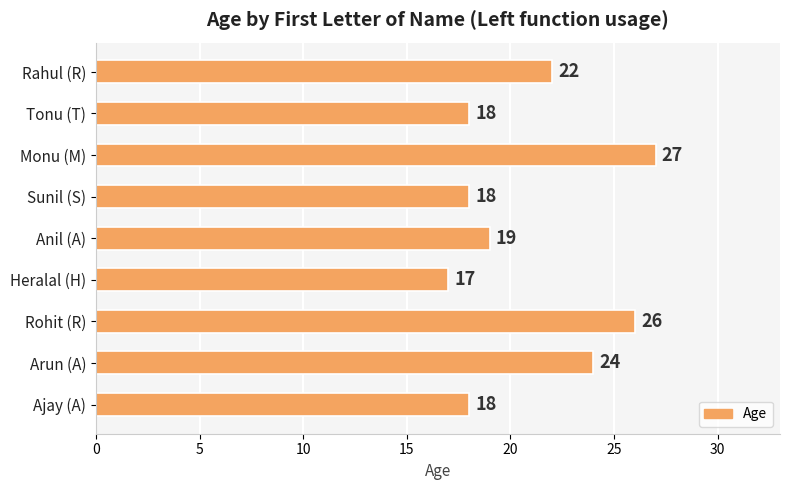

Between Monu (M) and Sunil (S), which is larger?

Monu (M)